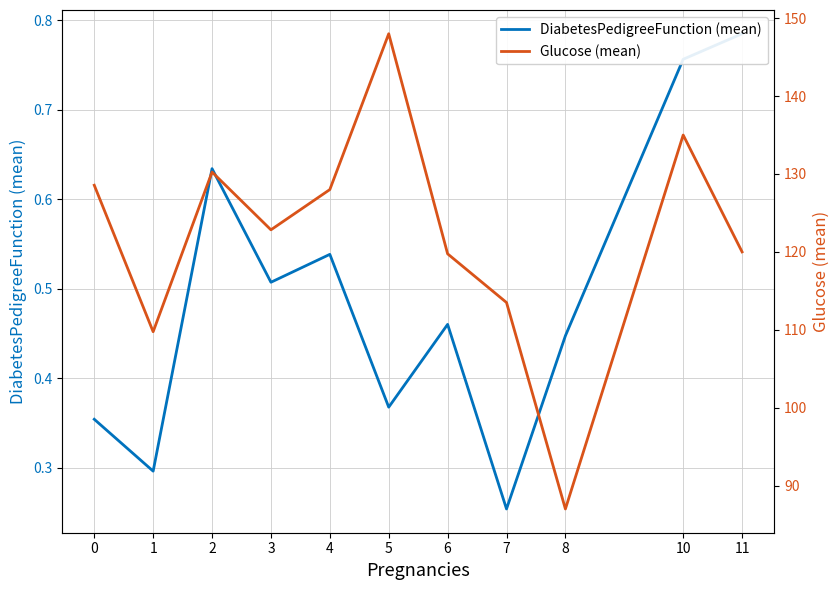

What is the difference between the highest and lowest values at 11?

119.2